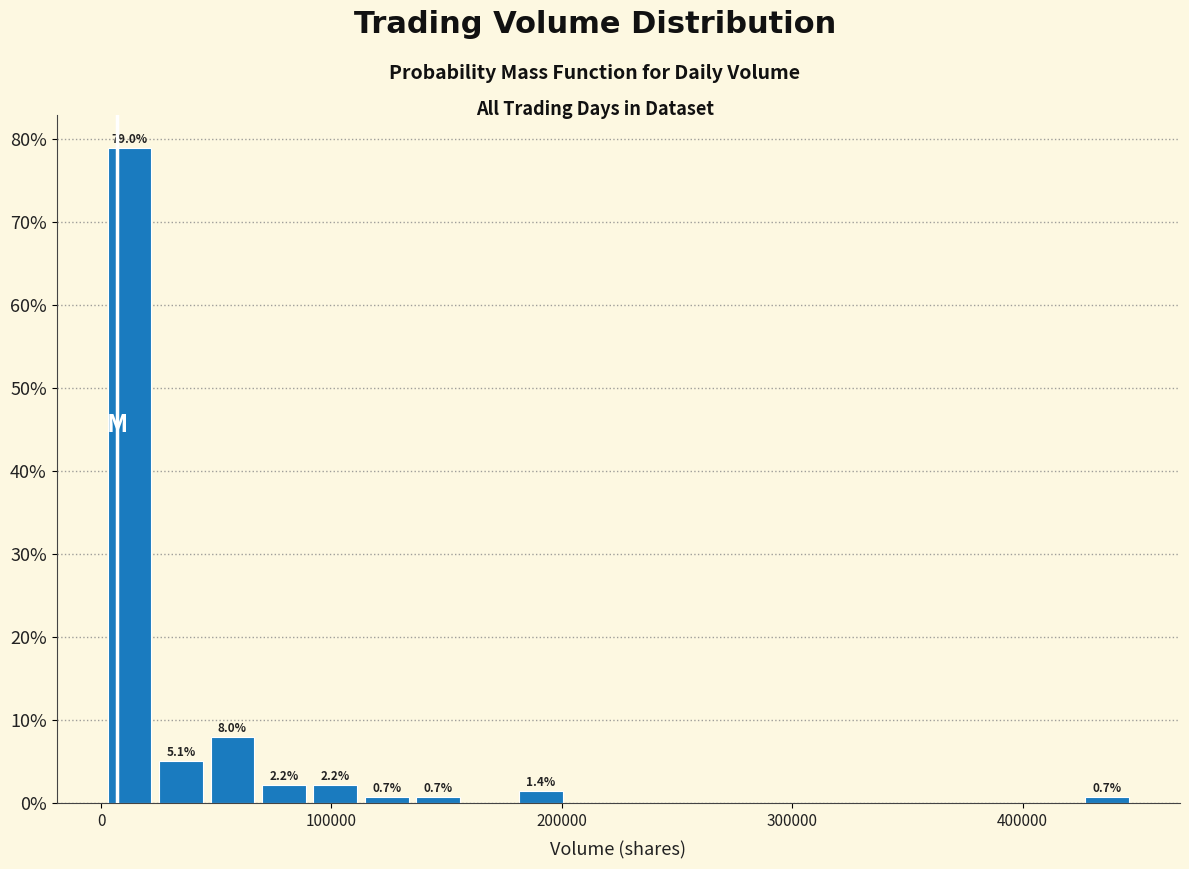

Read against the x-axis, roughly where is the centre of the tallest bar?

10000